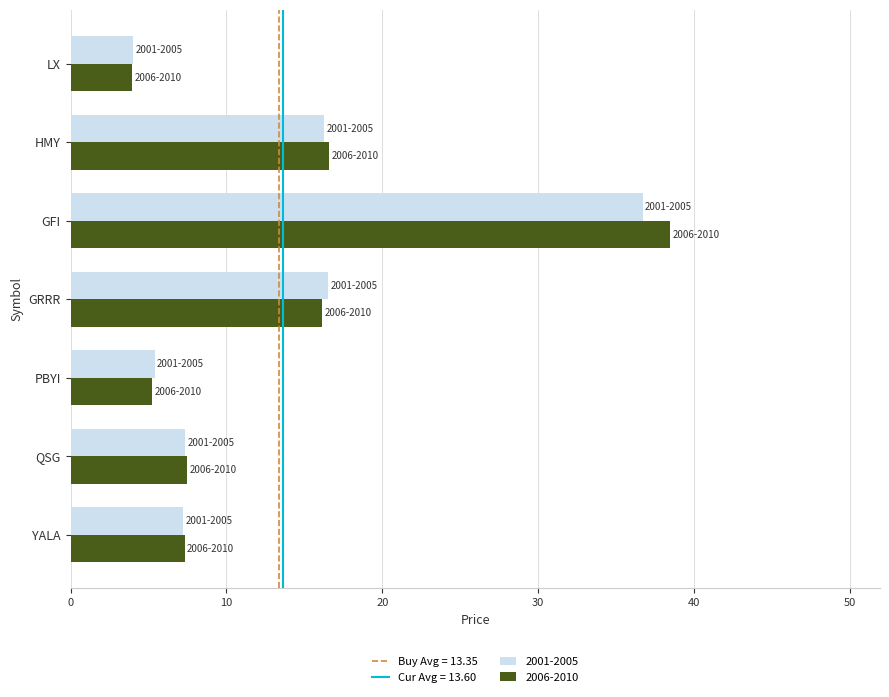

What is the difference between the second highest and second lowest values in the 2001-2005 series?

11.1